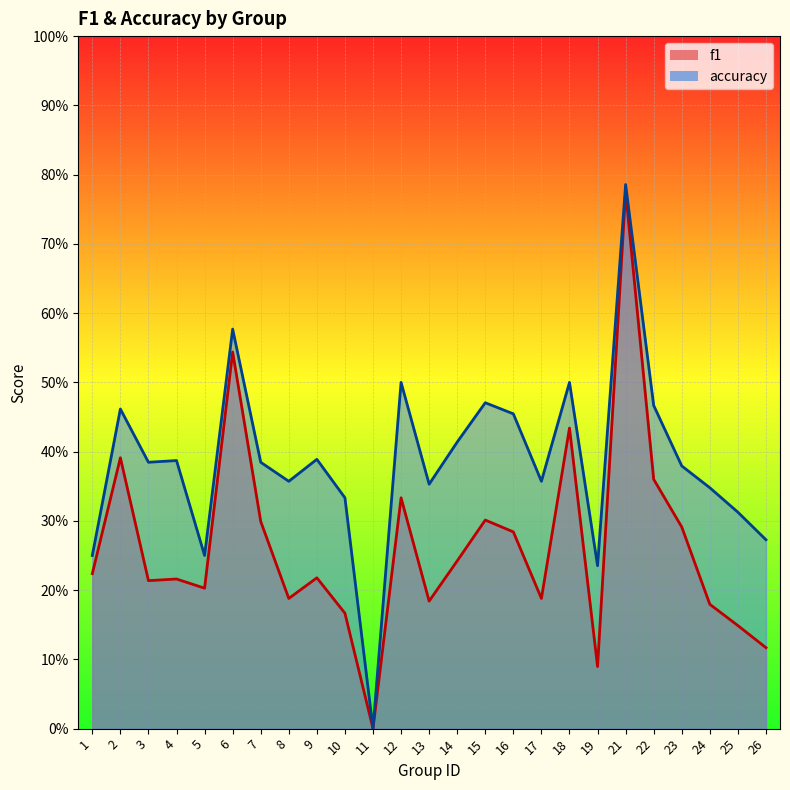

Count the f1 values in the range 0 to 1.

25